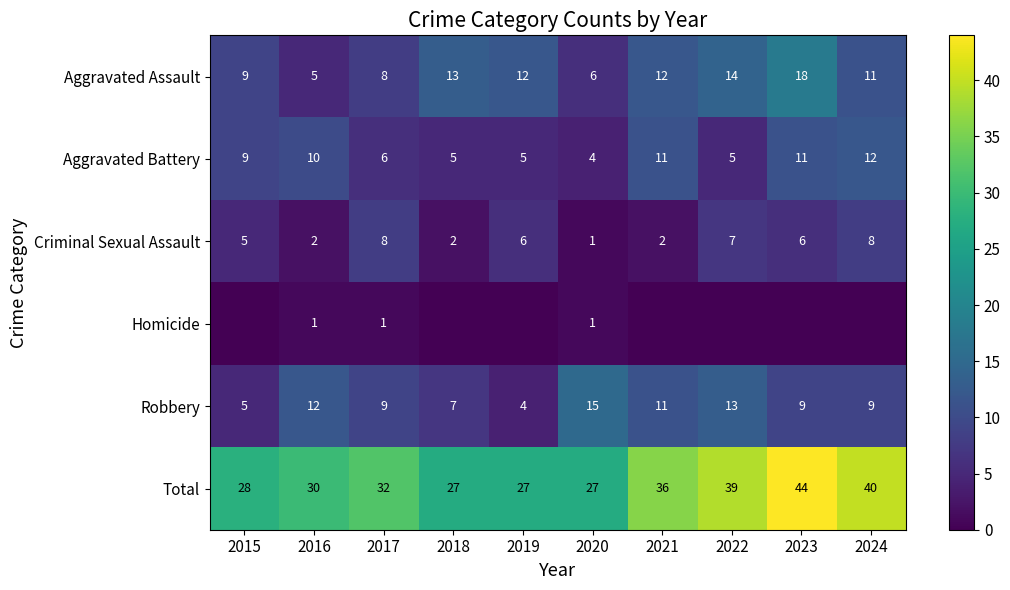

Which category has the highest value across all series?

2023